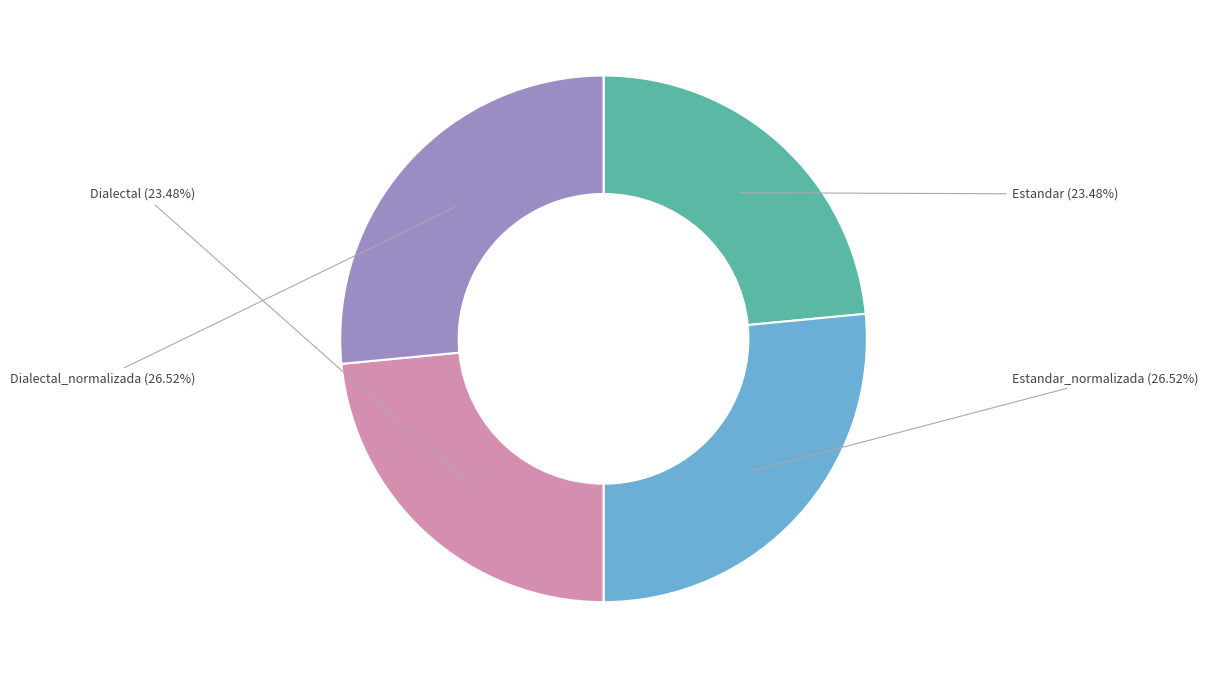

To the nearest percent, what percentage of the pie is Estandar?

23%